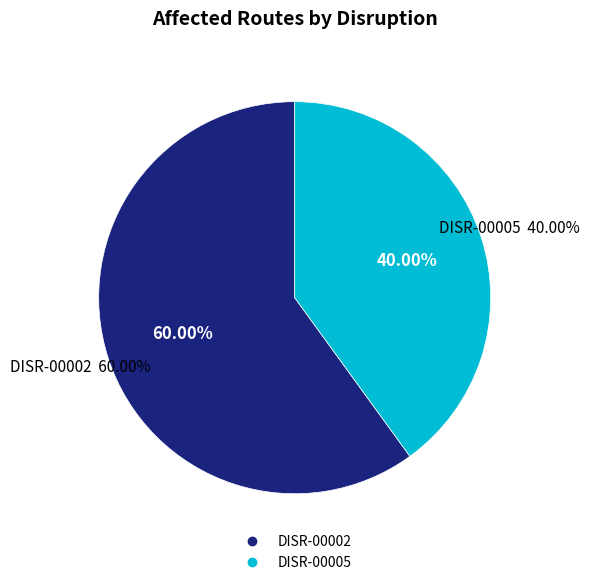

Count the number of slices in the pie.

2